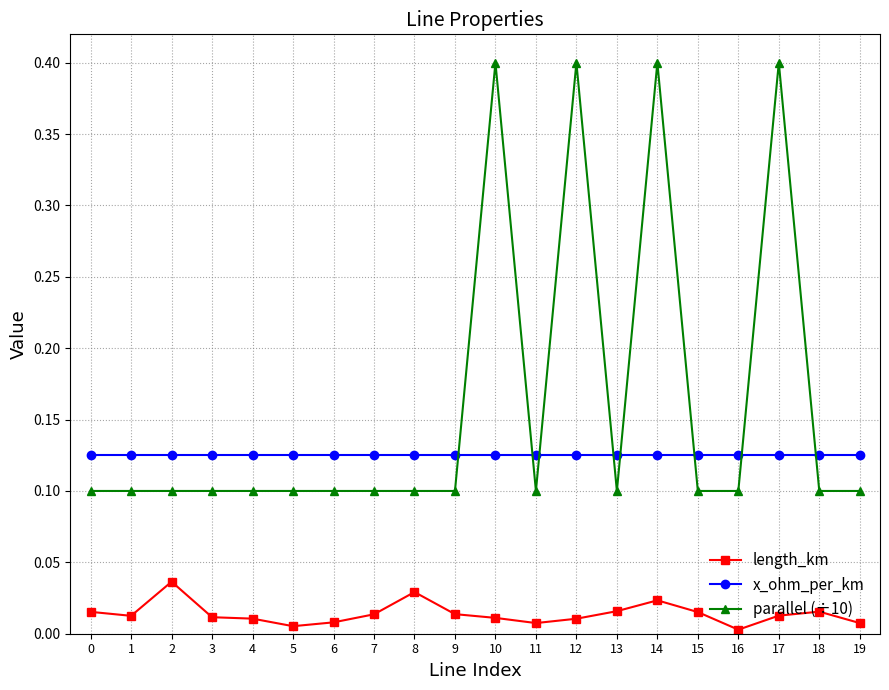

At how many categories does at least one series exceed 0?

20